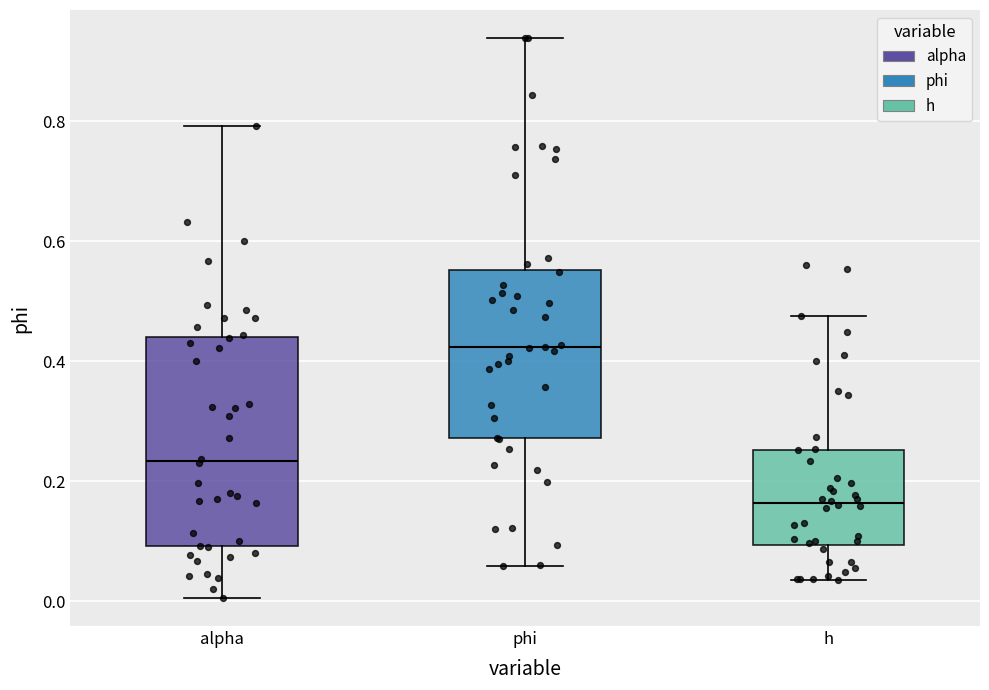

Which box's median line is the highest?

phi